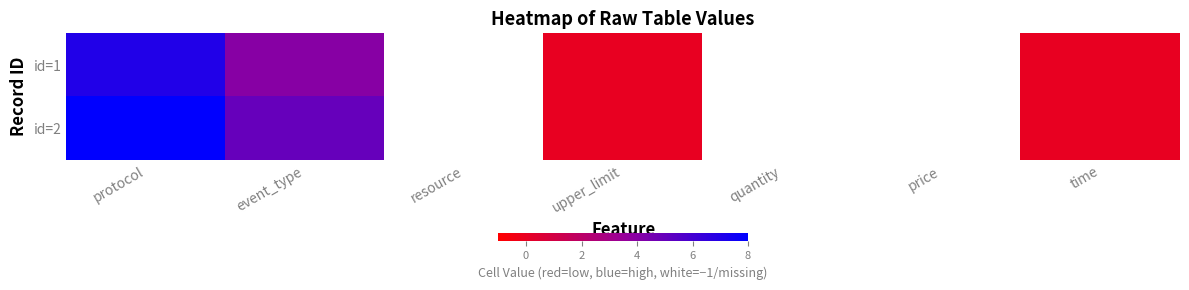

Reading left to right, list all the values displayed in this chart.

id=1: protocol=7	event_type=4	resource=-1	upper_limit=0	quantity=-1	price=-1	time=0
id=2: protocol=8	event_type=5	resource=-1	upper_limit=0	quantity=-1	price=-1	time=0